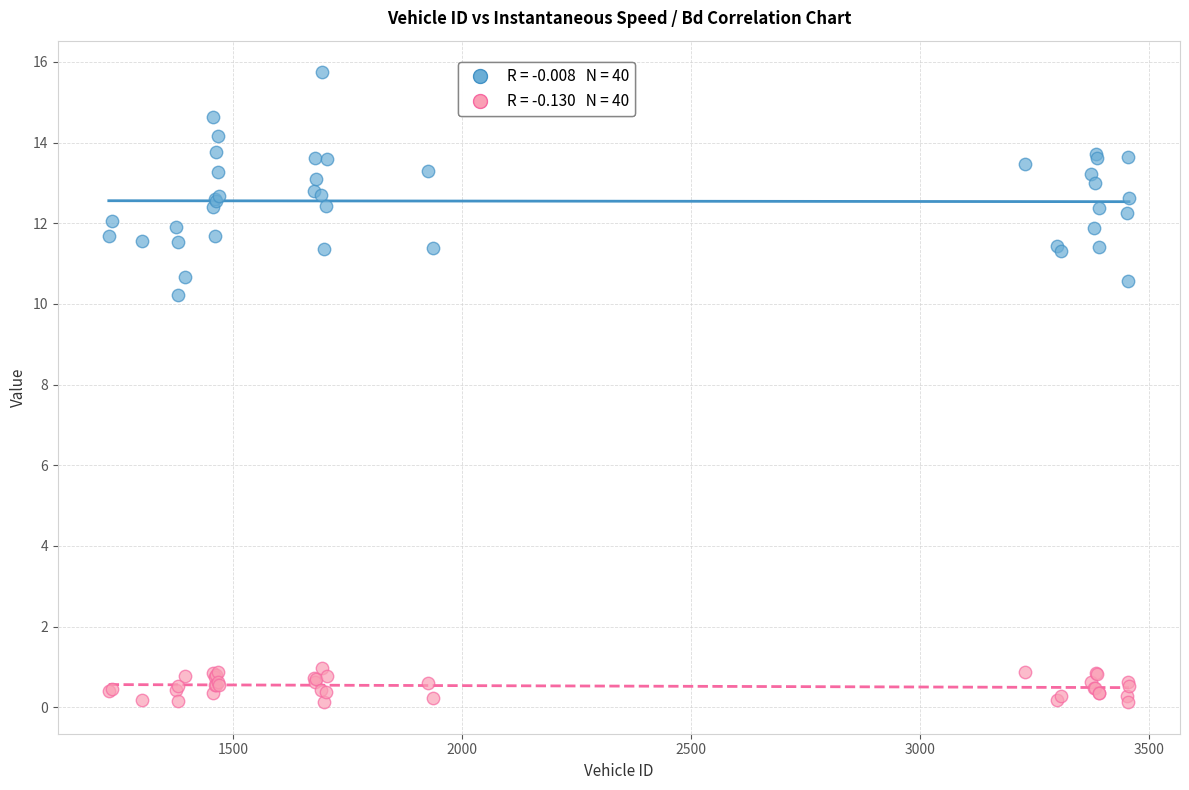

Across all series, what Y value is closest to 7?

10.2